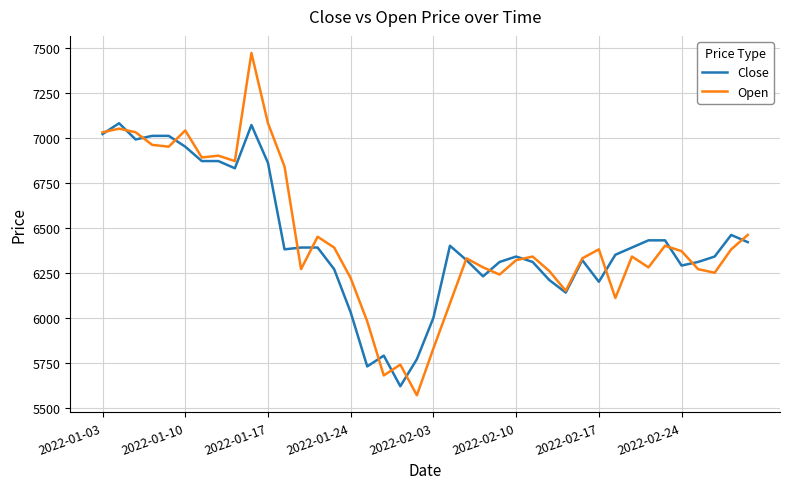

True or false: Open has more than 1 points higher than both neighbors.

True